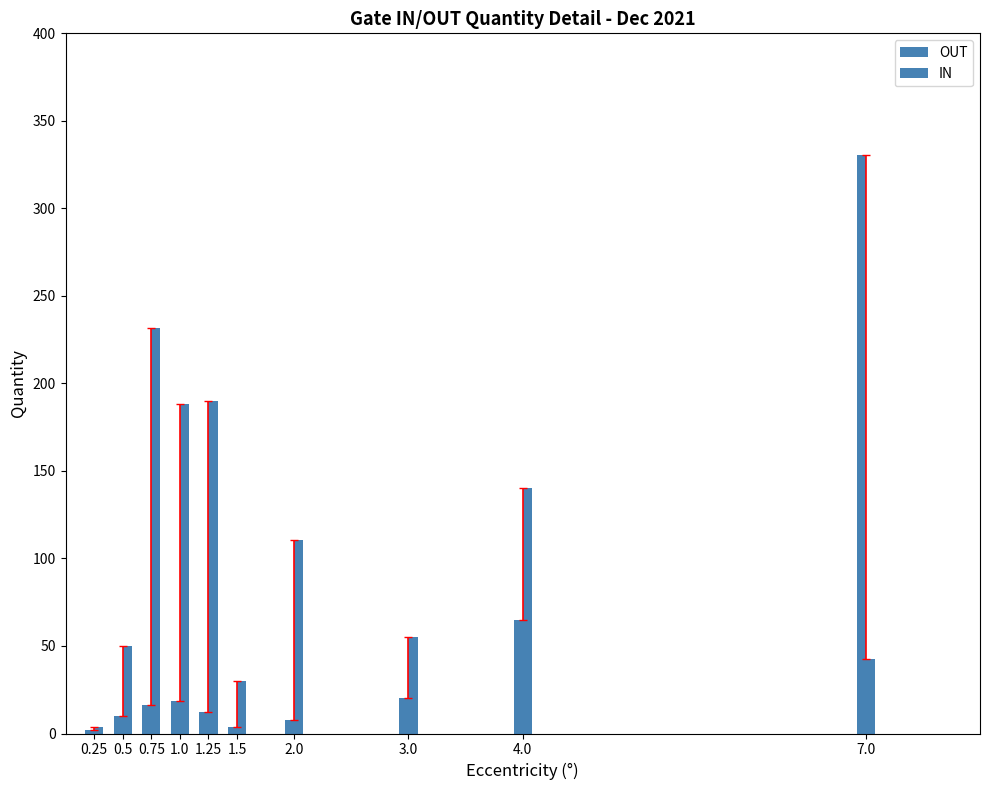

How many values in the IN series are below 110?

5